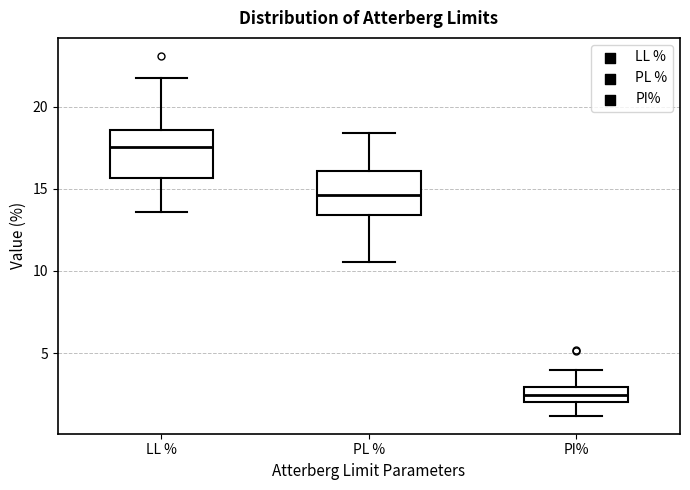

Where does the upper whisker of the box for PL % end on the y-axis? The values are not printed on the chart, so give them approximately, as read against the axis.

18.5